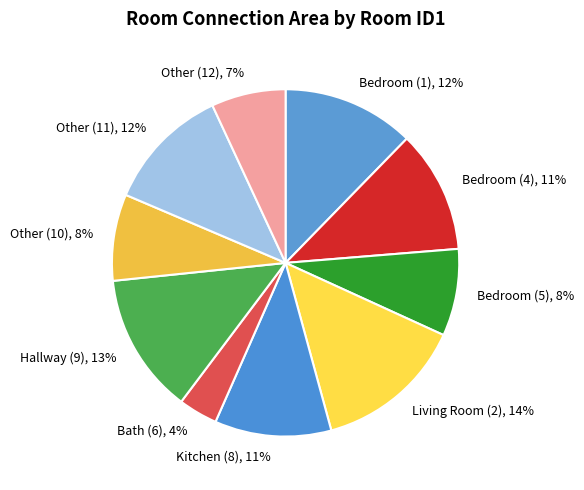

Combined, do Kitchen (8) and Other (12) account for over 50%?

No